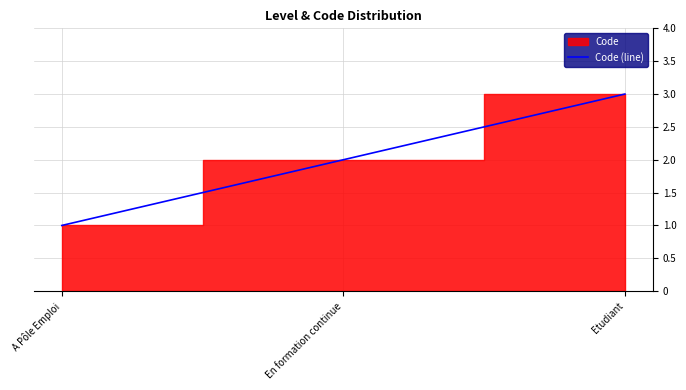

The chart shows a value of 3 at Etudiant. True or false?

True